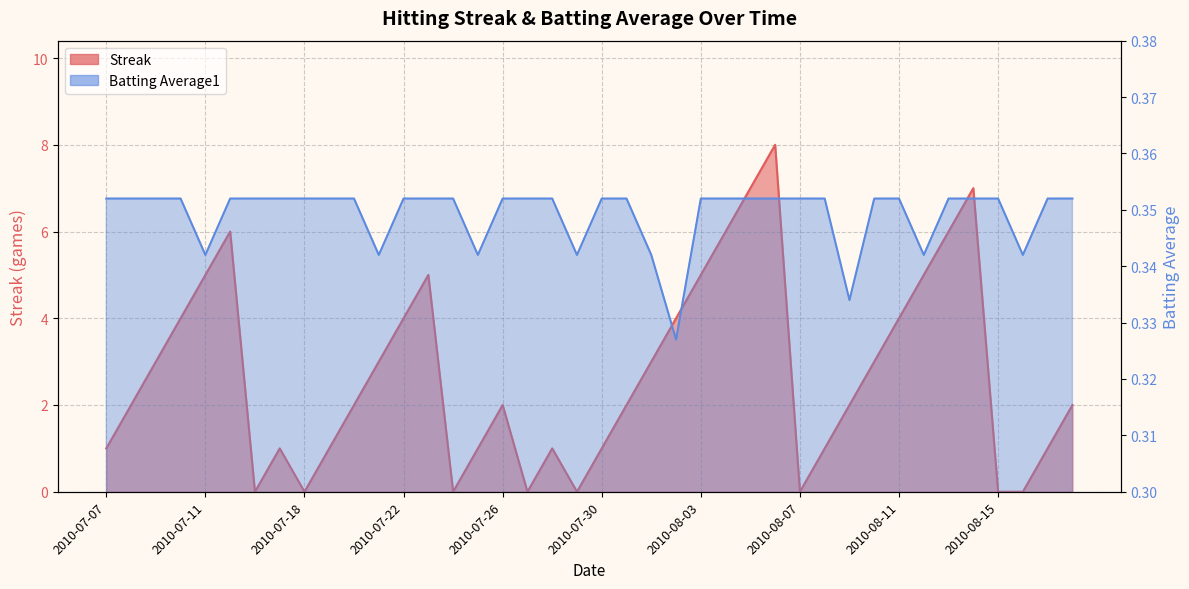

What is the label of the 19th point from the right?

2010-07-31